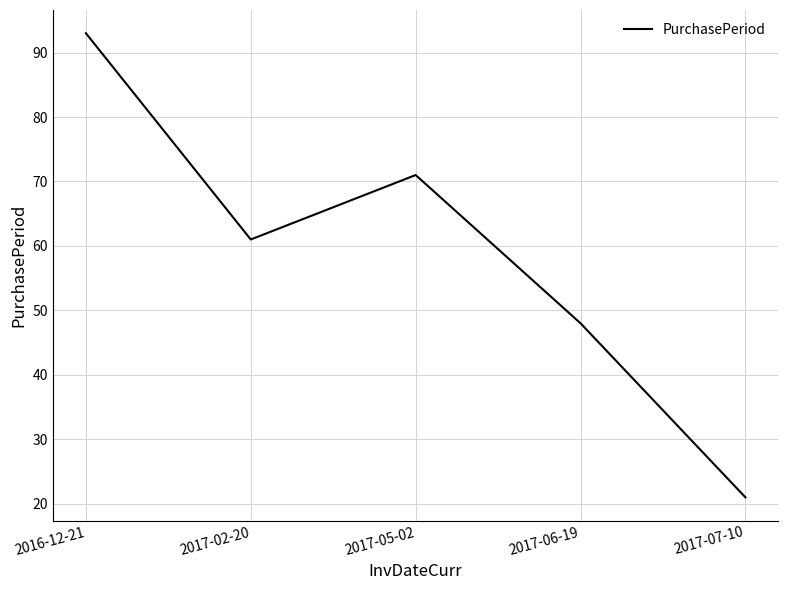

How many values are below 61?

2